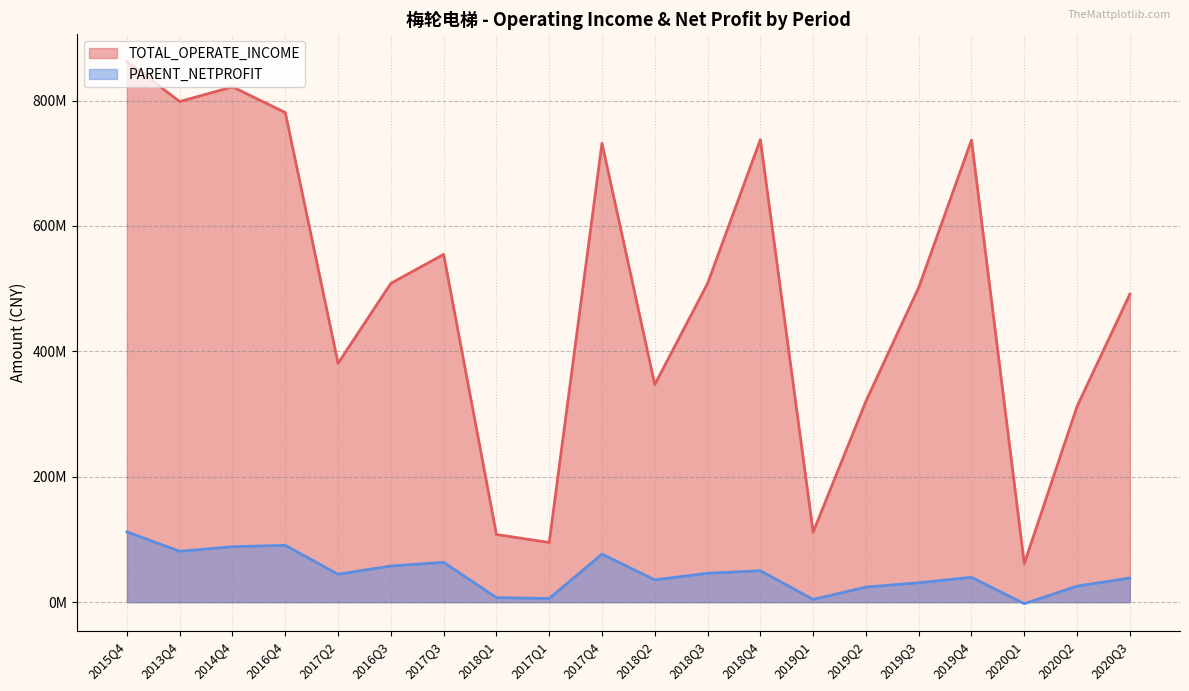

Rank the series by their maximum value, from highest to lowest.

TOTAL_OPERATE_INCOME, PARENT_NETPROFIT